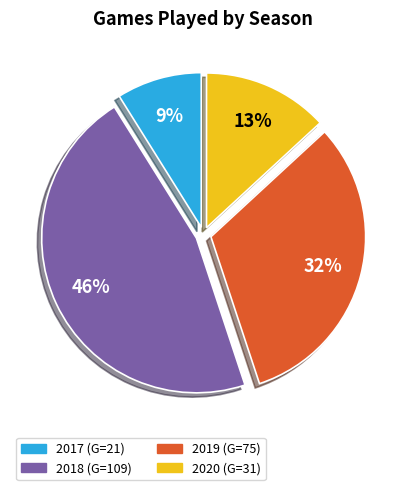

Do 2020 and 2019 together represent more than half of the pie?

No